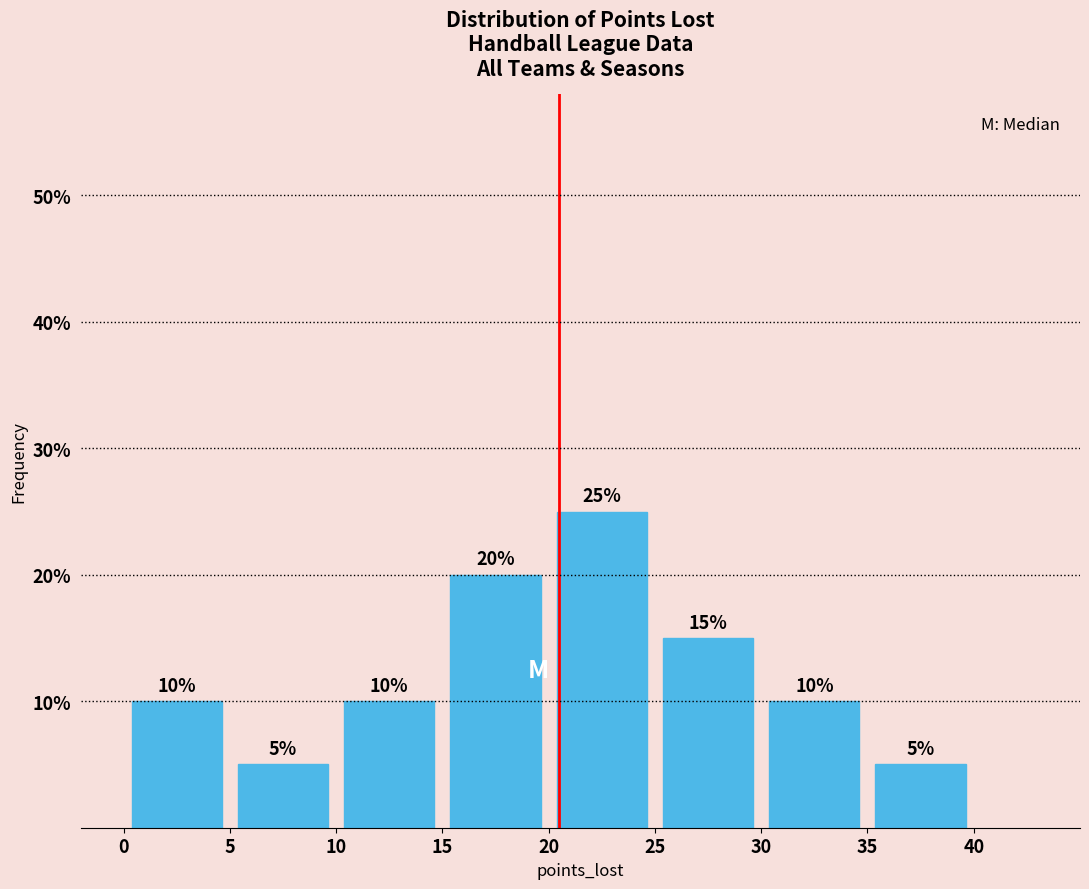

How tall is the bar that spans 0 to 5 on the x-axis?

10